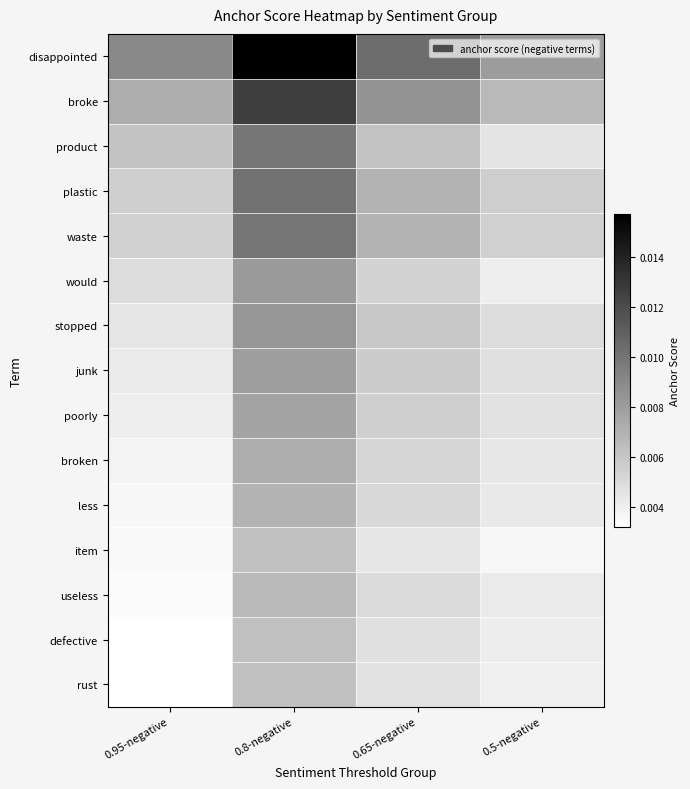

Count the number of data series in this chart.

15